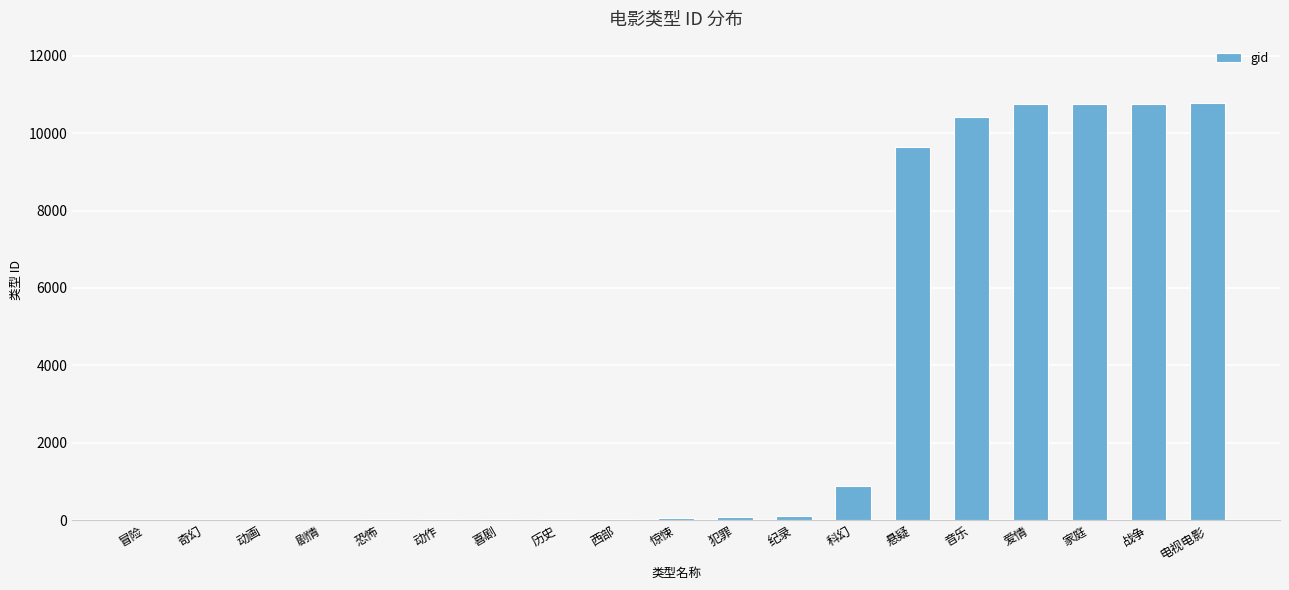

What is the greatest value displayed?

10770